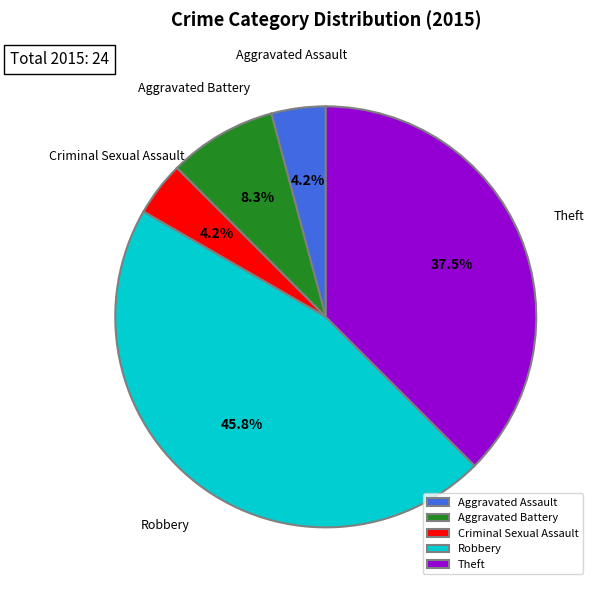

Which category has the biggest portion of the pie?

Robbery